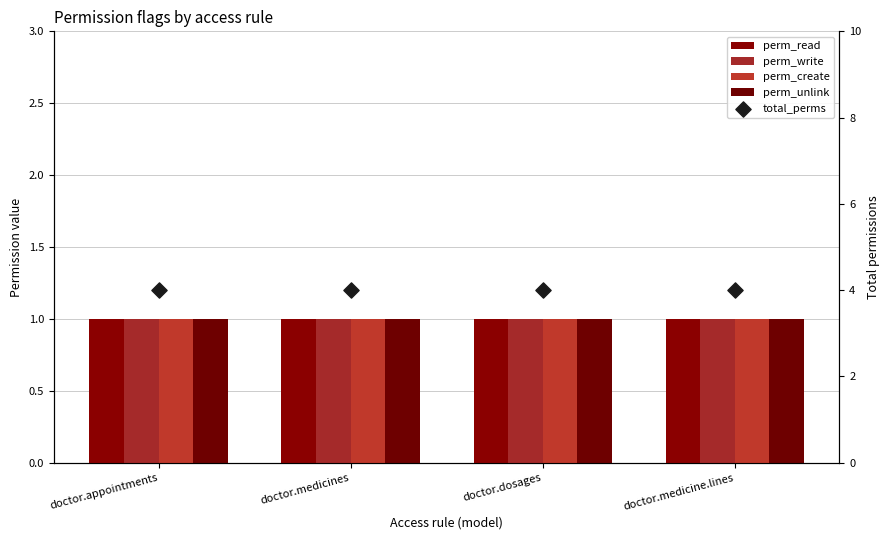

At which category is the sum across all series the highest?

doctor.appointments